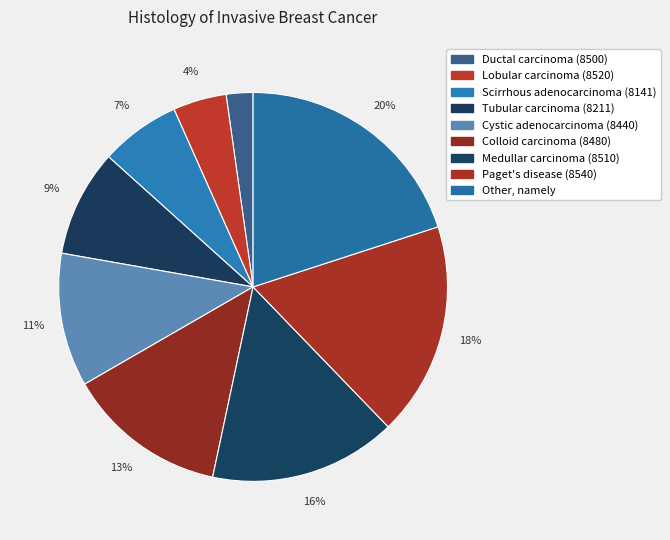

Does any single category account for the majority?

No